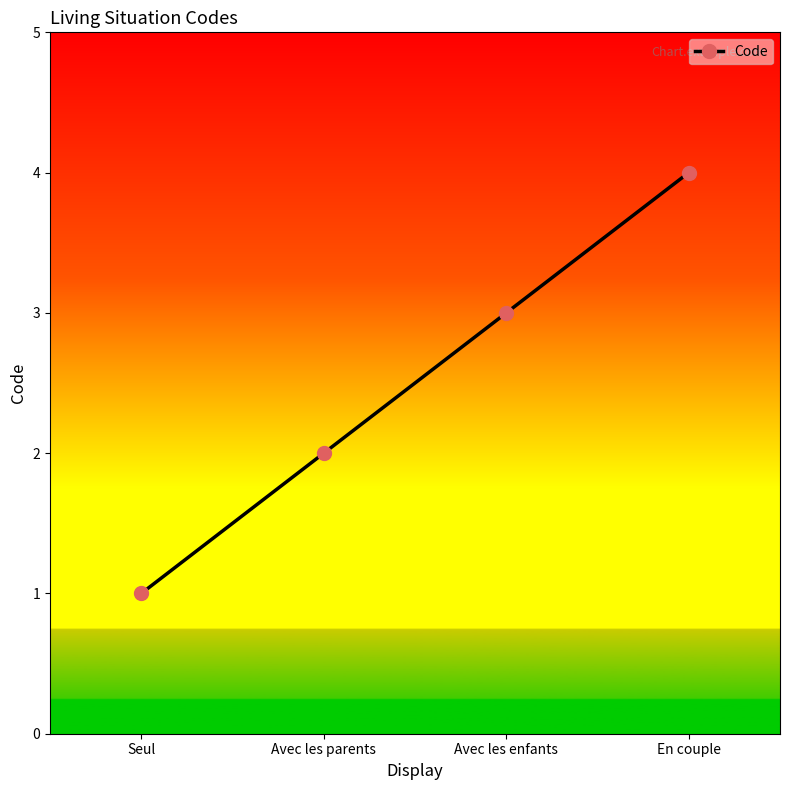

What is the change in value from Avec les enfants to En couple?

+1